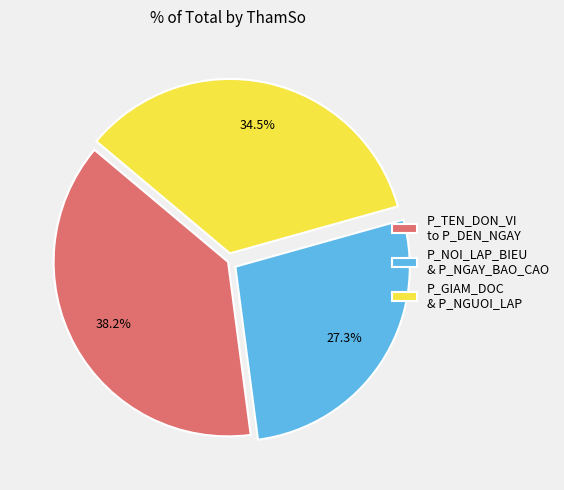

What percentage do P_NOI_LAP_BIEU & P_NGAY_BAO_CAO and P_GIAM_DOC & P_NGUOI_LAP together represent?

61.8%